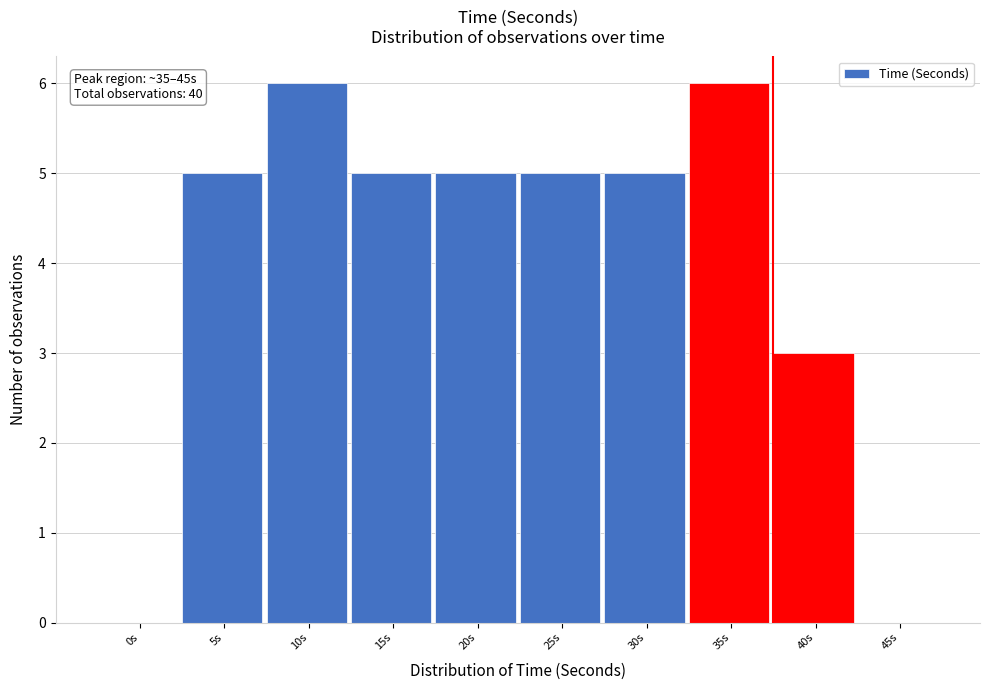

Reading left to right, extract all data points from this chart.

0s=0	5s=5	10s=6	15s=5	20s=5	25s=5	30s=5	35s=6	40s=3	45s=0